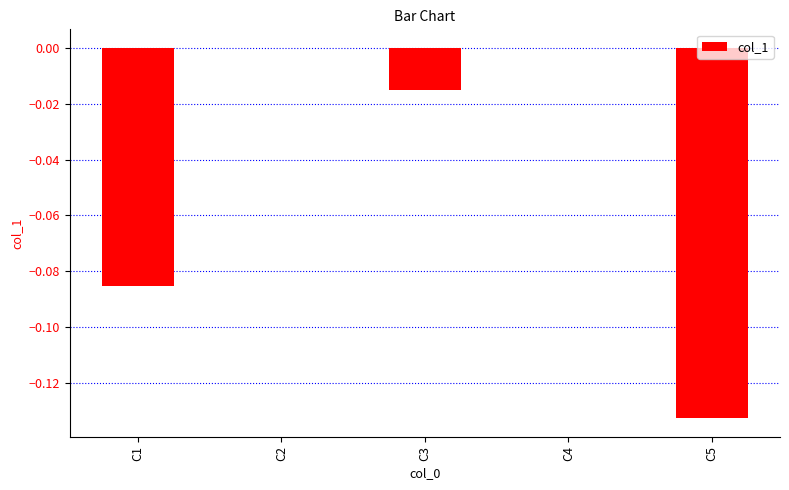

Between C1 and C4, which is larger?

C4